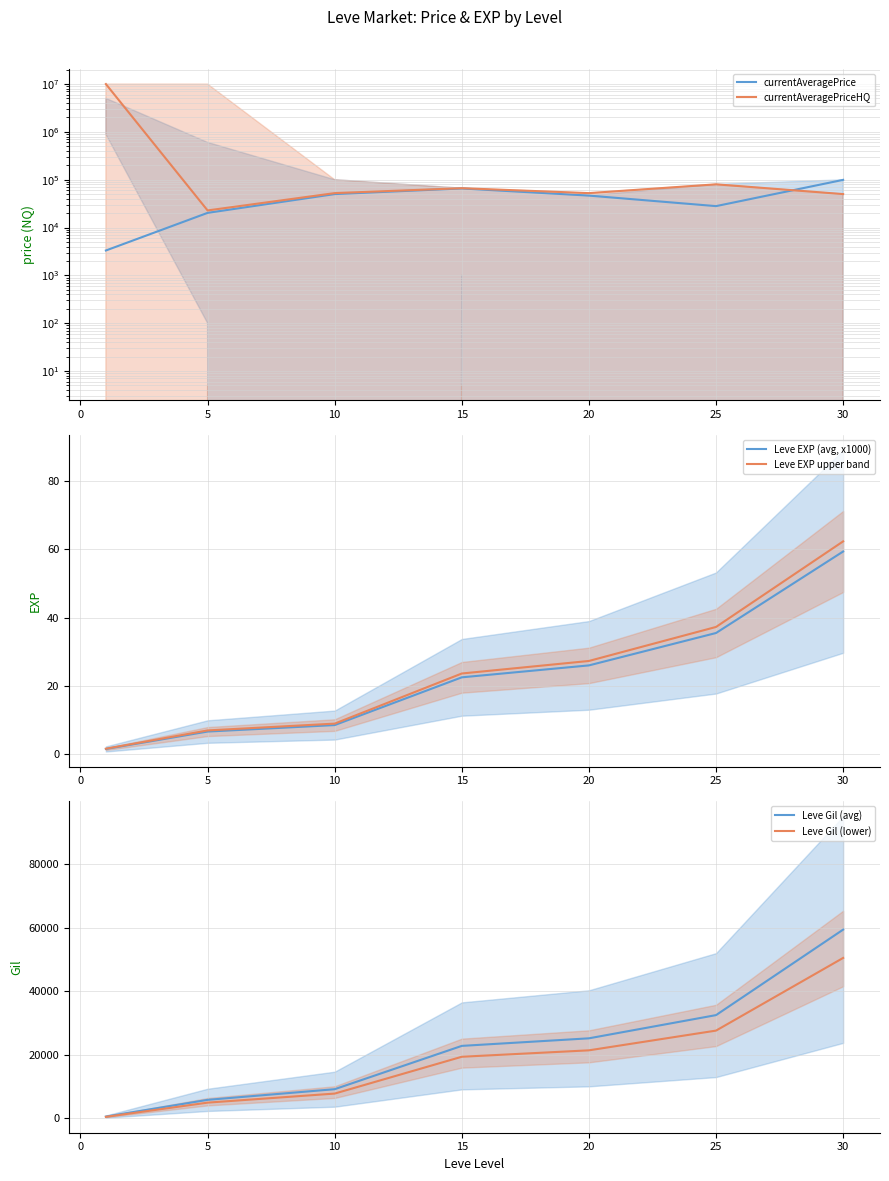

What is the highest value of the Leve EXP upper band series?

62.4